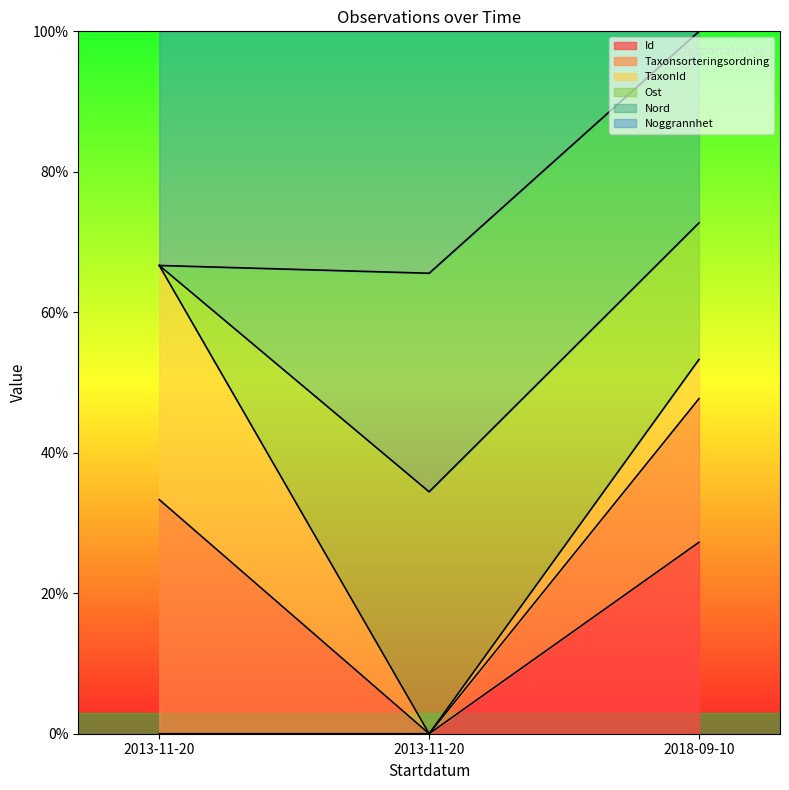

Which has a higher value, 2018-09-10 or 2013-11-20?

2018-09-10